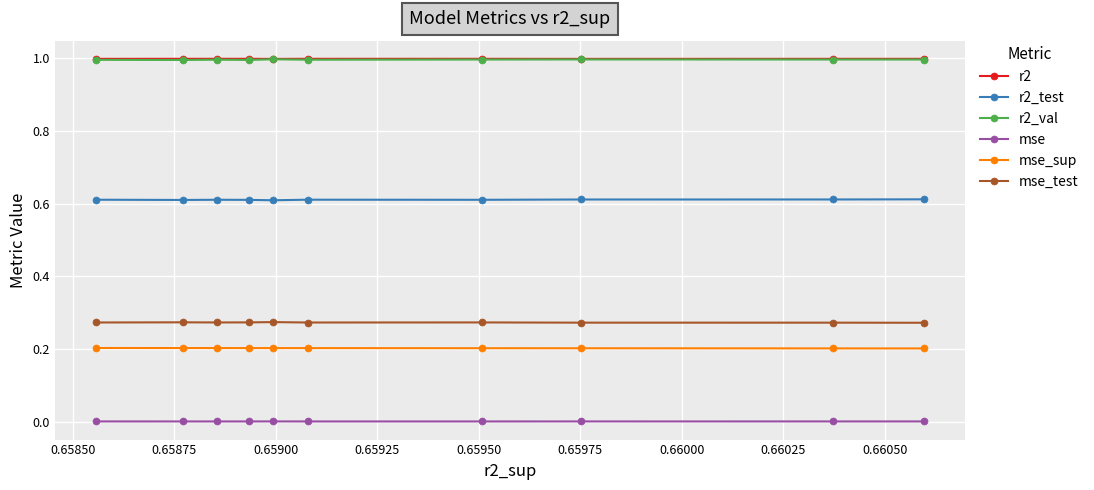

What is the average value of the r2 series?

1.0